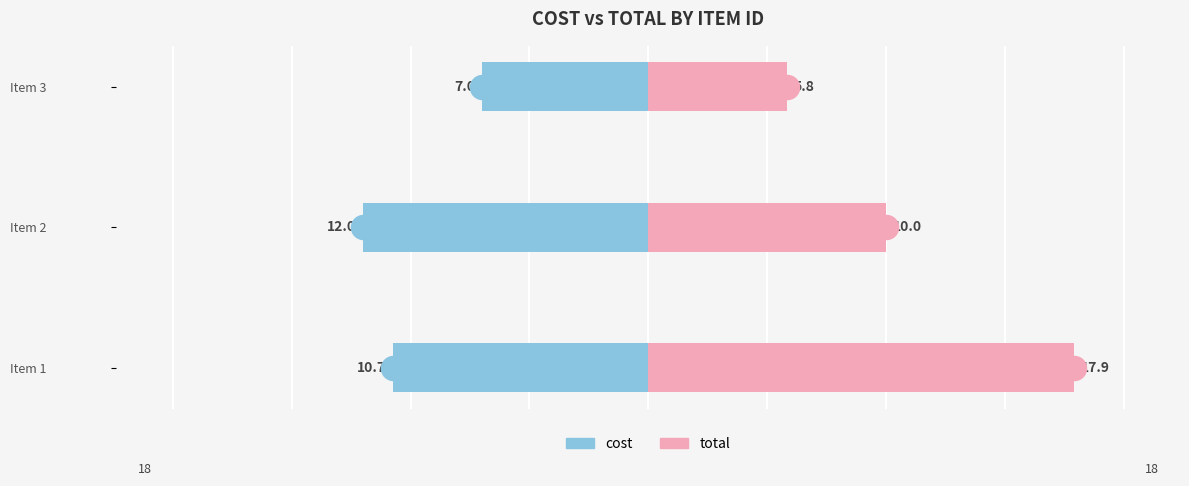

Which series has the widest spread of Y values?

total